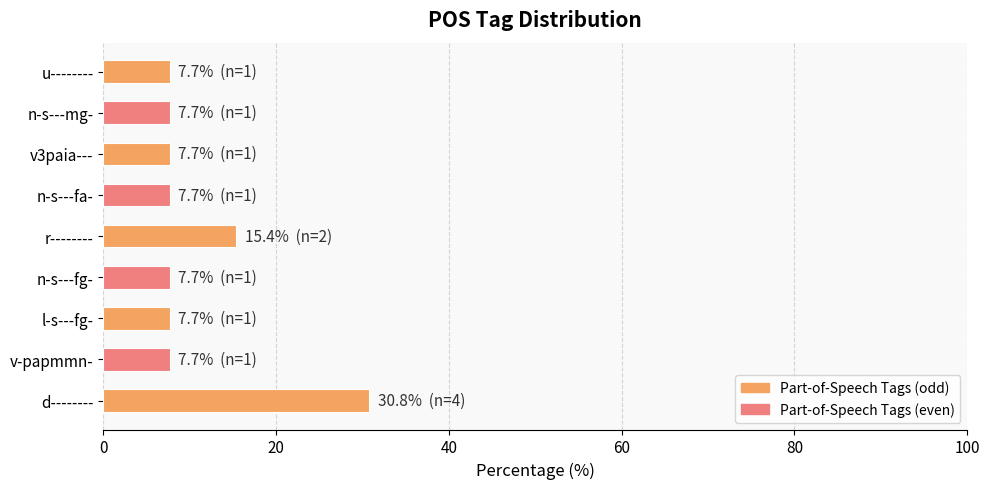

What is the difference between the maximum and minimum values?

23.1